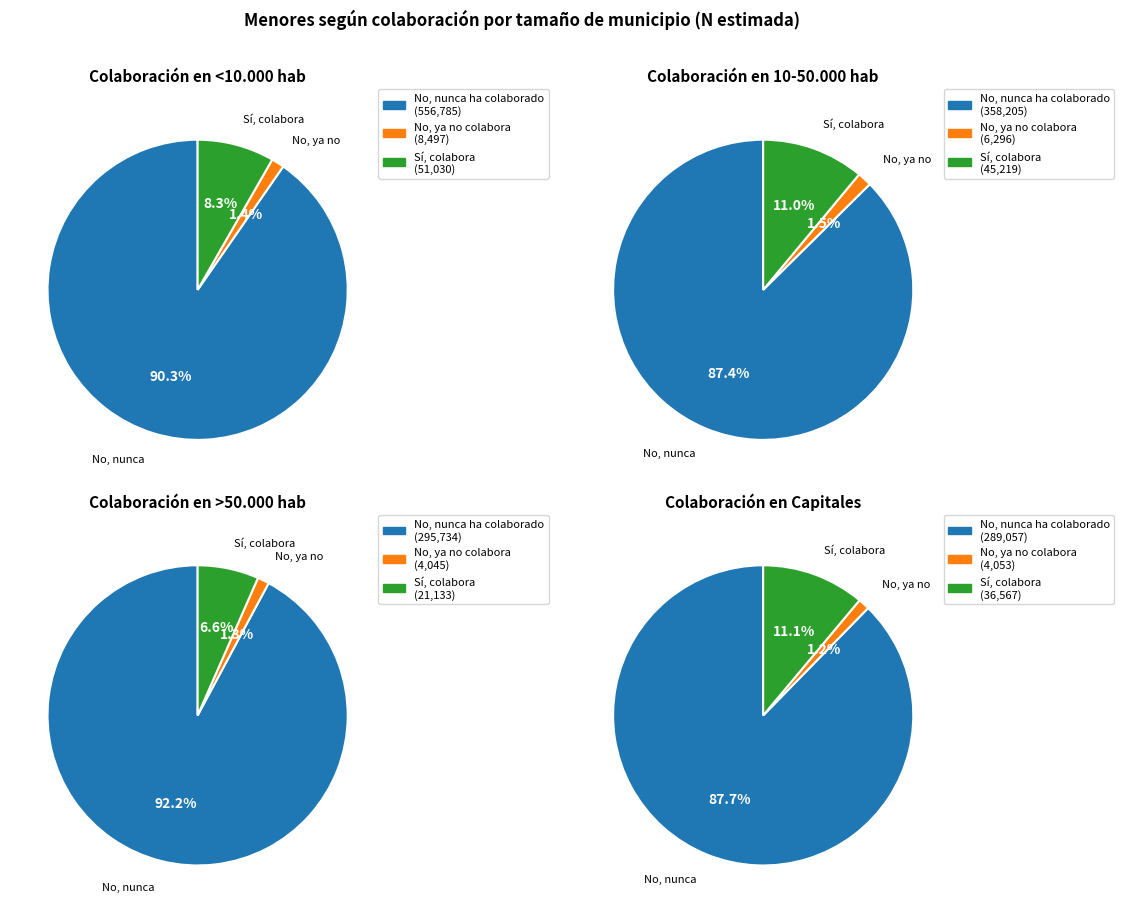

Which slice is the smallest?

>50.000 hab